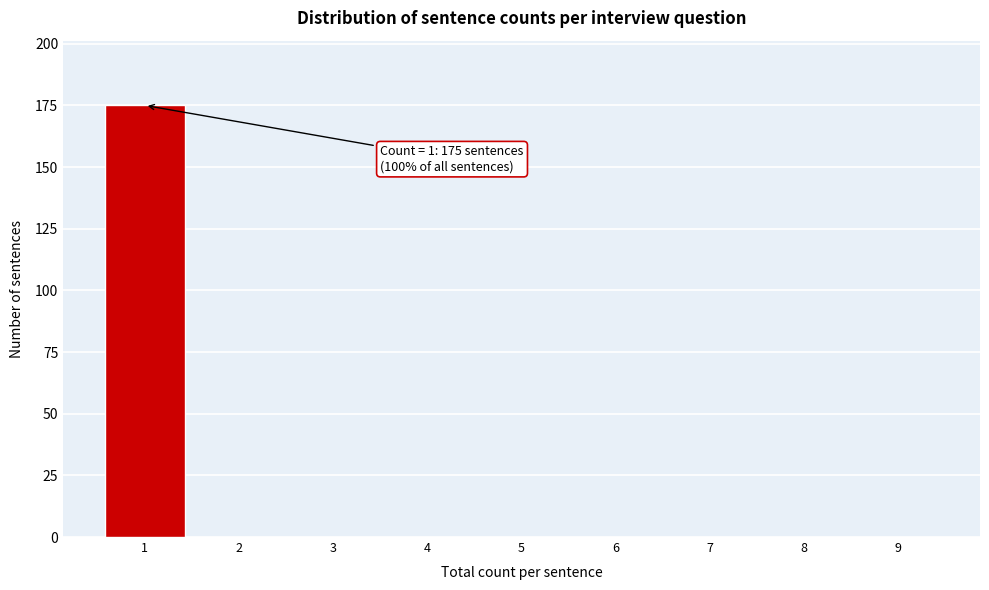

Reading left to right, what are all the values shown in this chart?

1=175	2=0	3=0	4=0	5=0	6=0	7=0	8=0	9=0